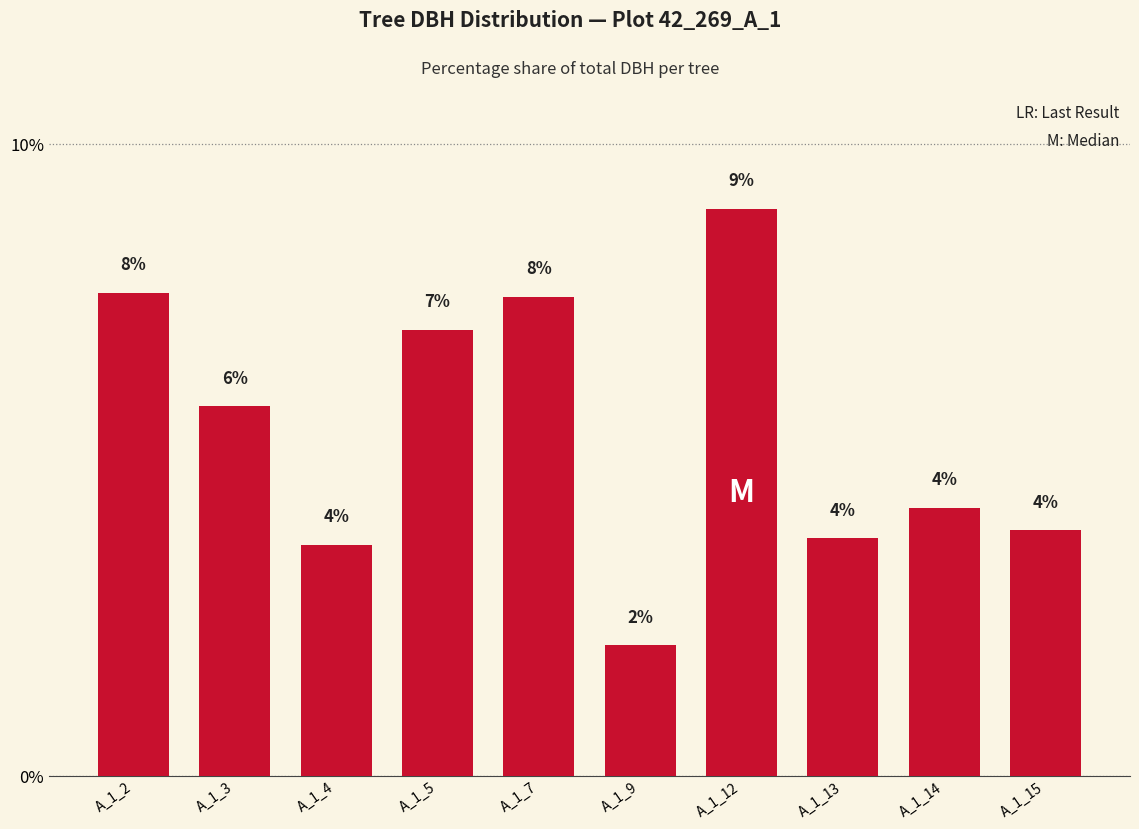

How many bars are there in total?

10